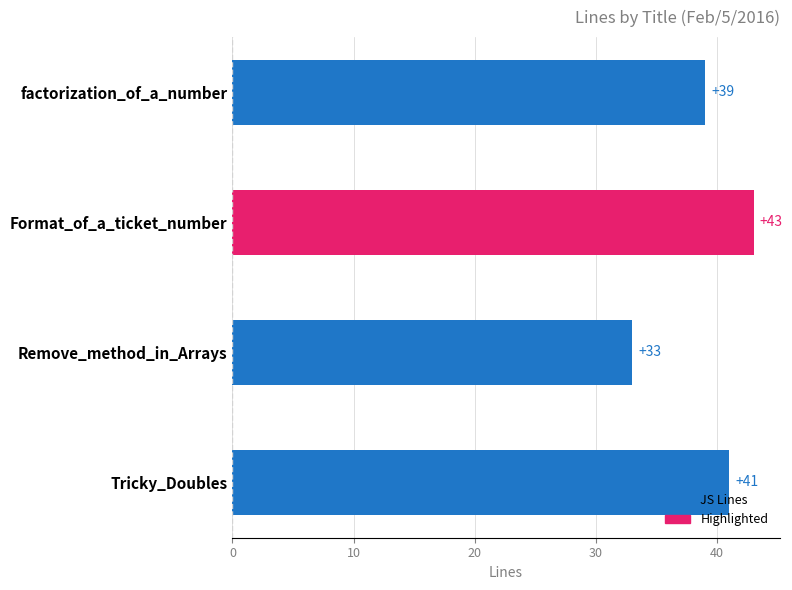

What is the sum of all values?

156